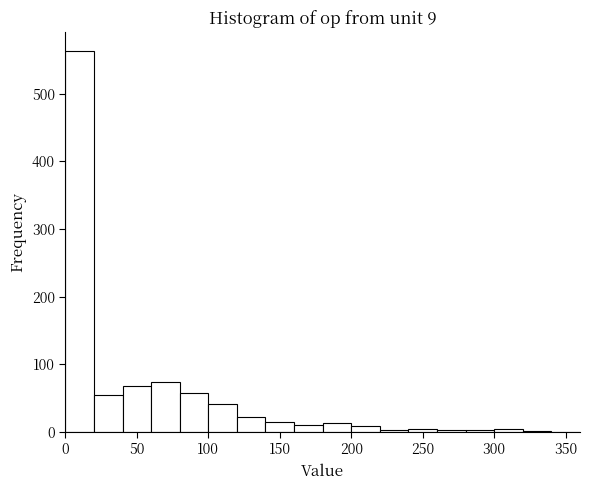

Reading left to right, list every bar in this chart as the range it spans on the x-axis followed by its height. The values are not printed on the chart, so give them approximately, as read against the axis.

0 to 20: 560
20 to 40: 60
40 to 60: 70
60 to 80: 70
80 to 100: 60
100 to 120: 40
120 to 140: 20
140 to 160: 20
160 to 180: 10
180 to 200: 10
200 to 220: under 10
220 to 240: under 10
240 to 260: under 10
260 to 280: under 10
280 to 300: under 10
300 to 320: under 10
320 to 340: under 10
340 to 360: 0